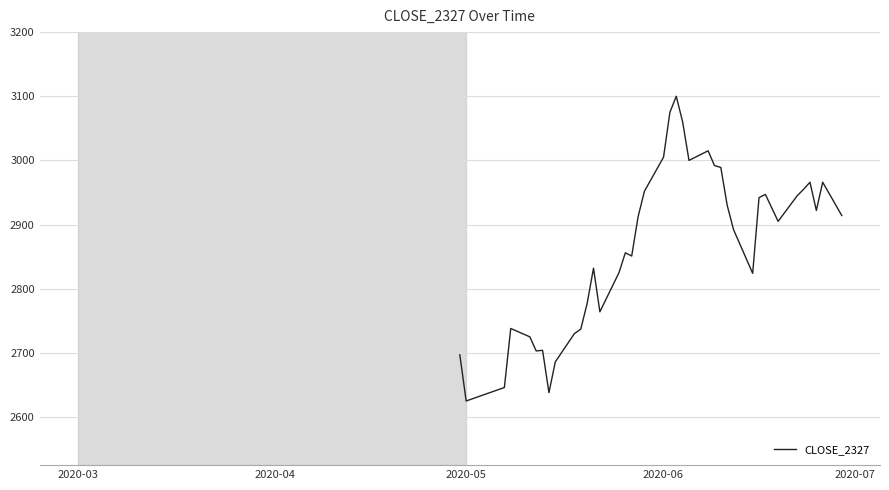

What is the difference between the maximum and minimum values?

475